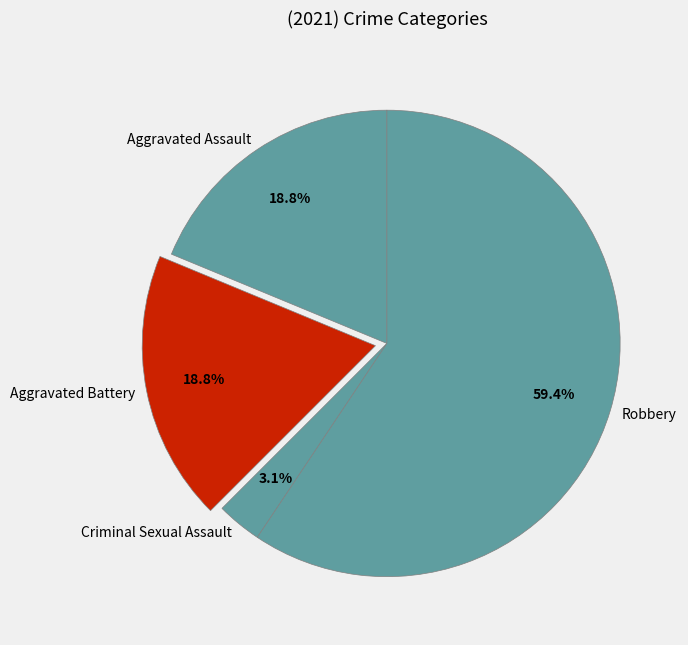

Which slice is the smallest?

Criminal Sexual Assault